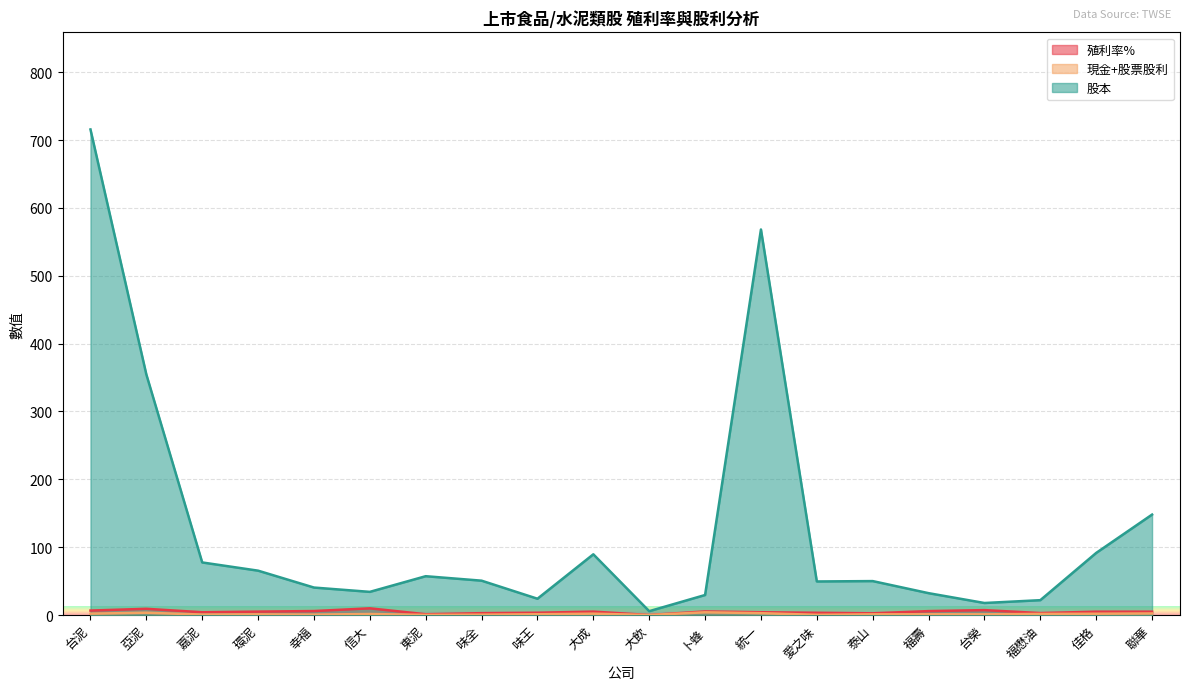

True or false: 現金+股票股利 and 殖利率% cross at least once.

False